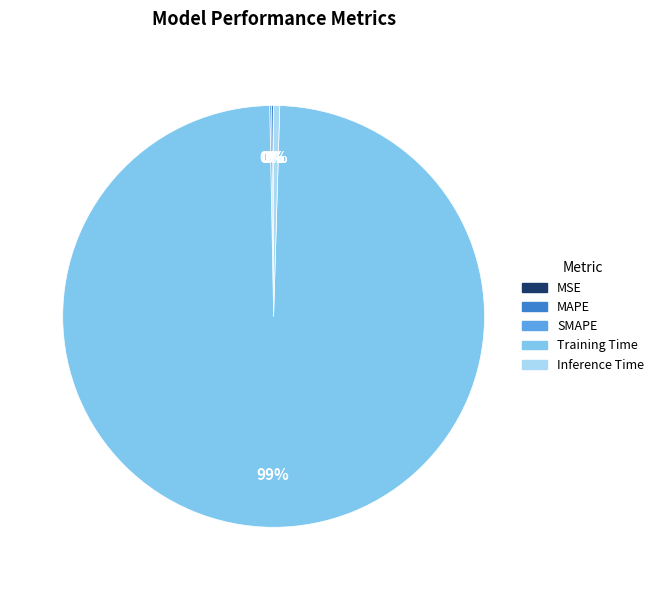

Which slice is the largest?

Training Time